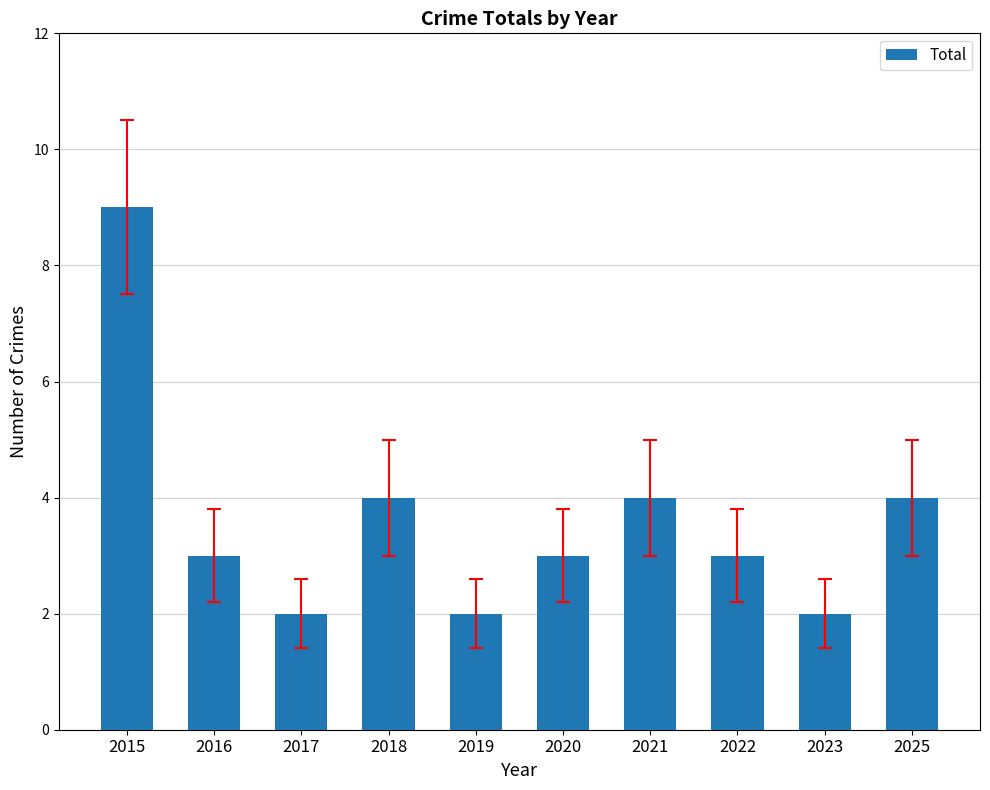

Reading left to right, list all the values displayed in this chart.

9	3	2	4	2	3	4	3	2	4